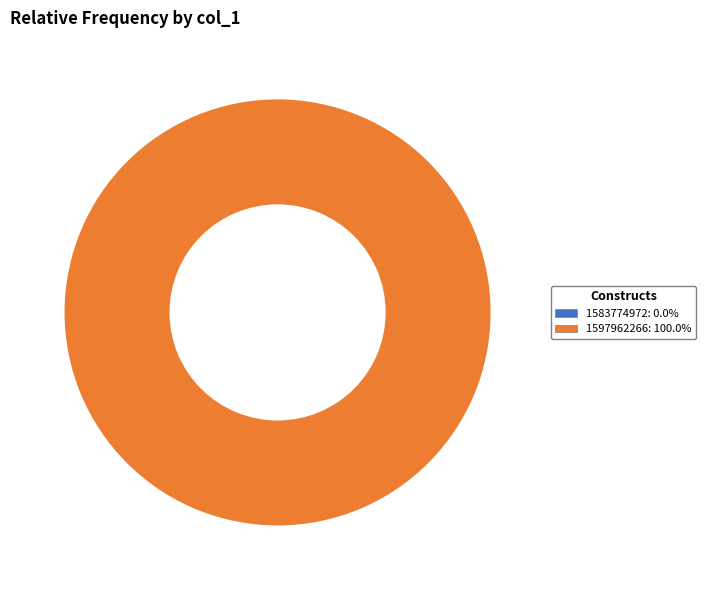

Count the number of slices in the pie.

2